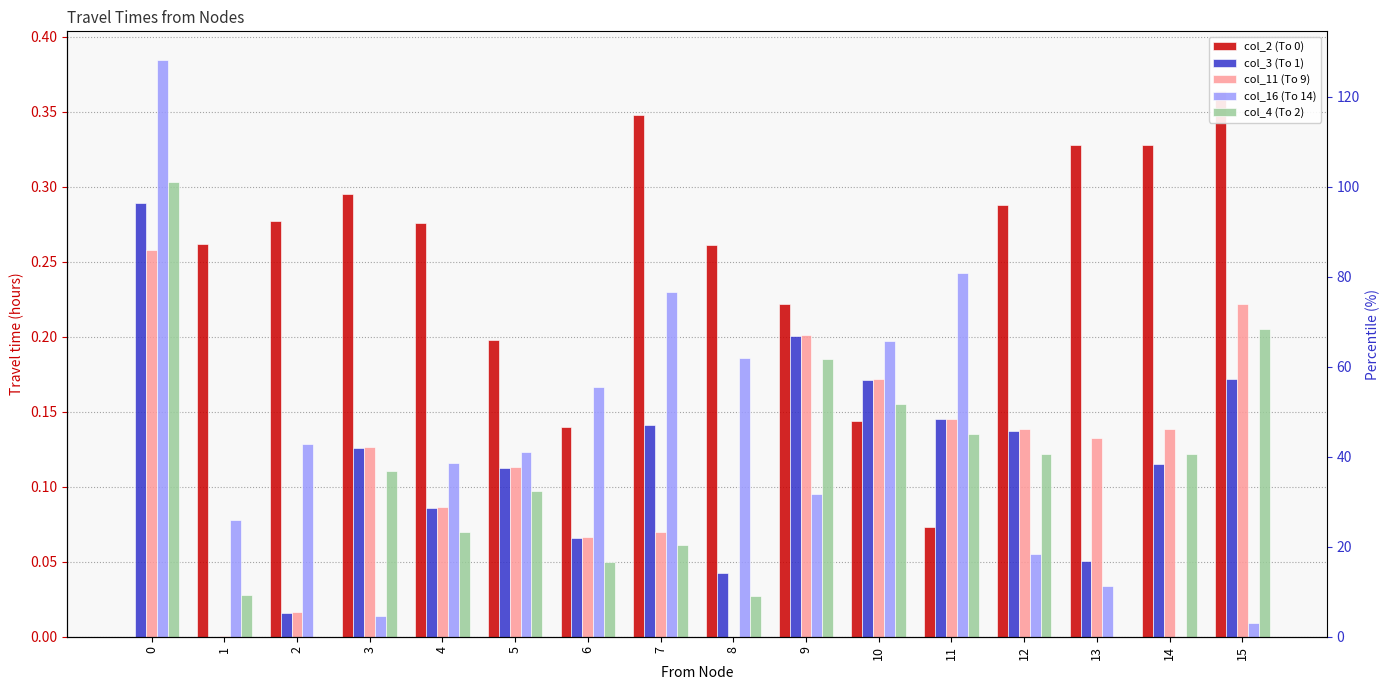

How many distinct data groups are displayed?

5